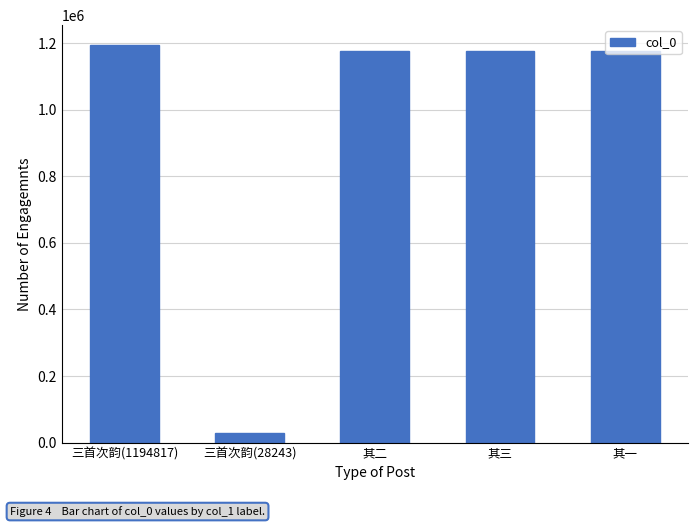

What is the sum of all values?

4752149